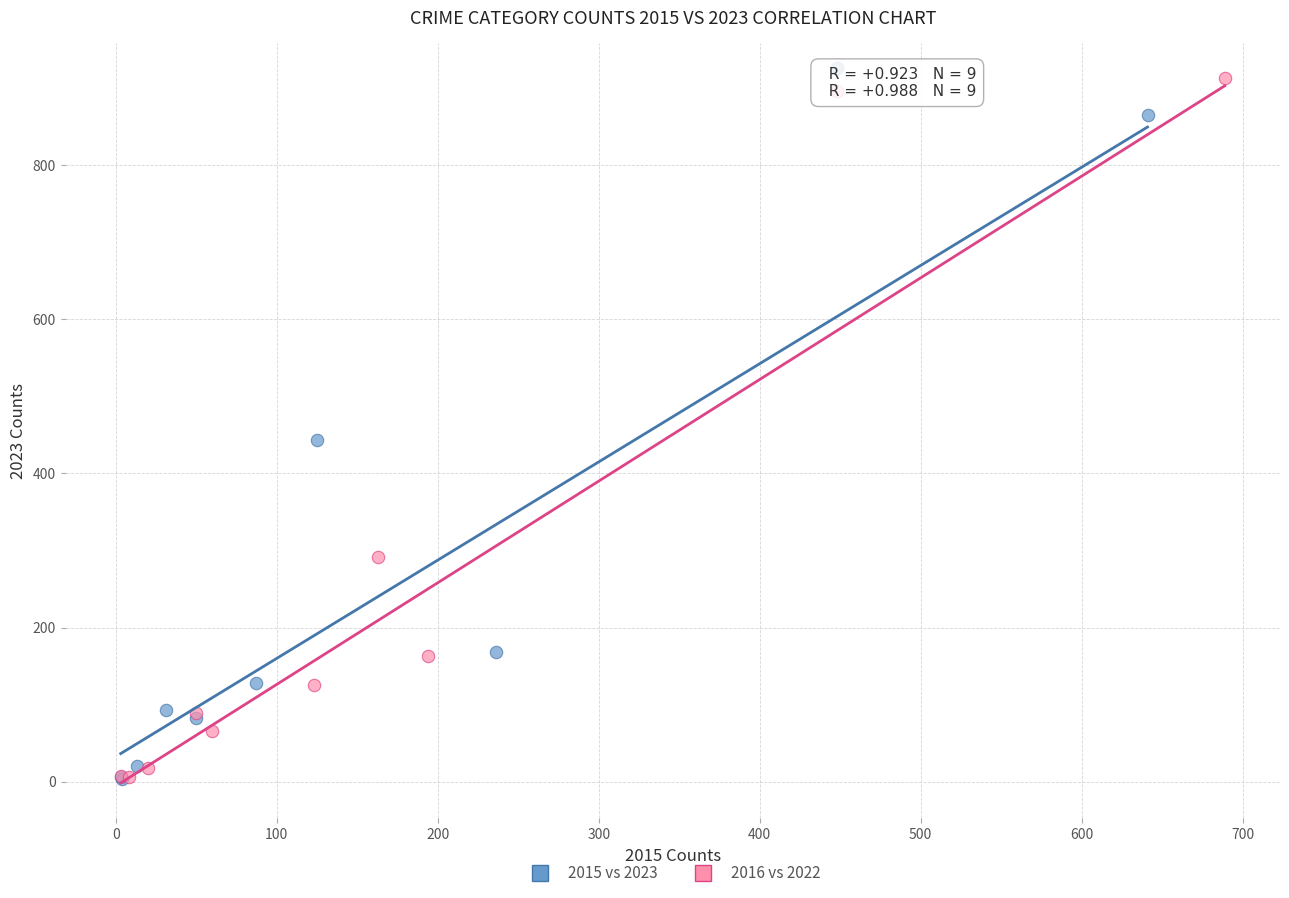

Which series contains the highest Y value?

2016 vs 2022